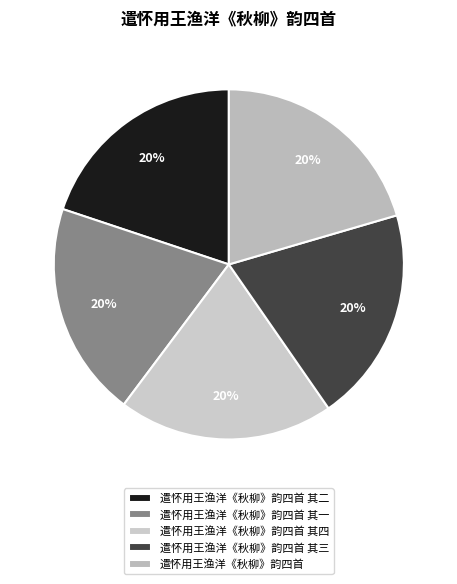

What percentage is the 遣怀用王渔洋《秋柳》韵四首 其四 slice, to the nearest percent?

20%